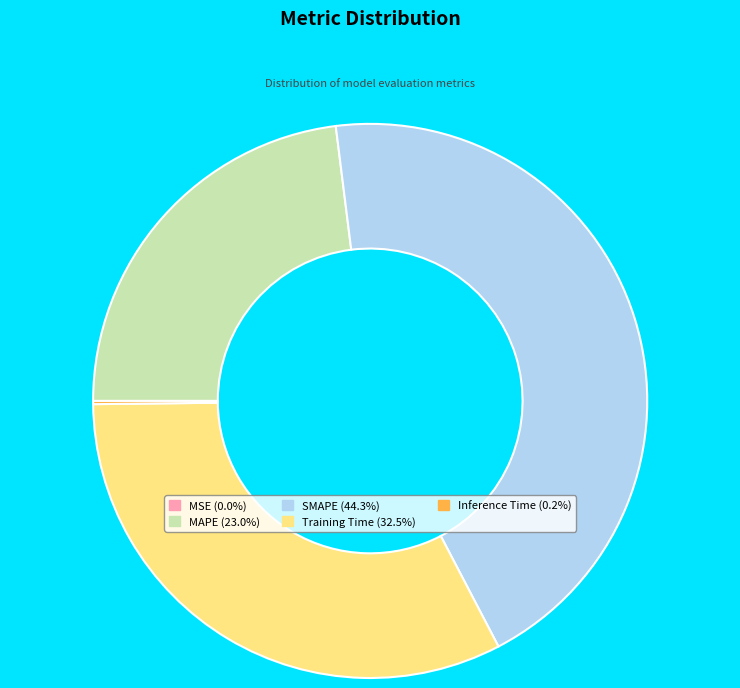

Is there any slice that represents more than half of the pie?

No